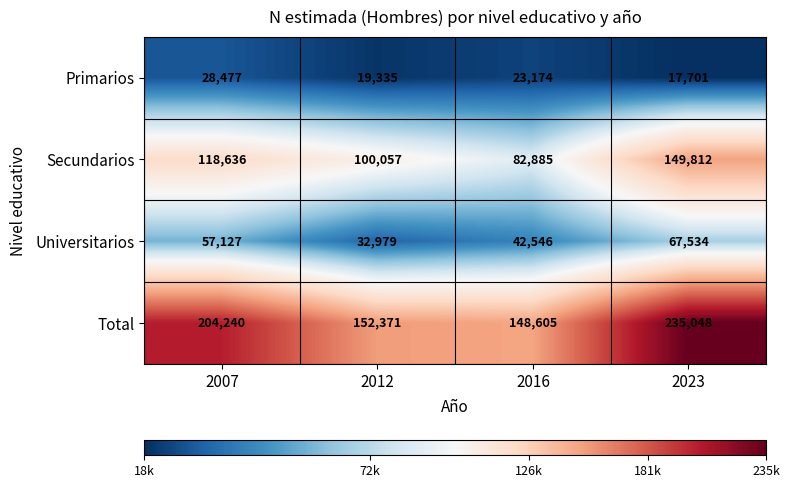

Reading left to right, transcribe all the data shown in this chart.

Primarios: 28477	19335	23174	17701
Secundarios: 118636	100057	82885	149812
Universitarios: 57127	32979	42546	67534
Total: 204240	152371	148605	235048